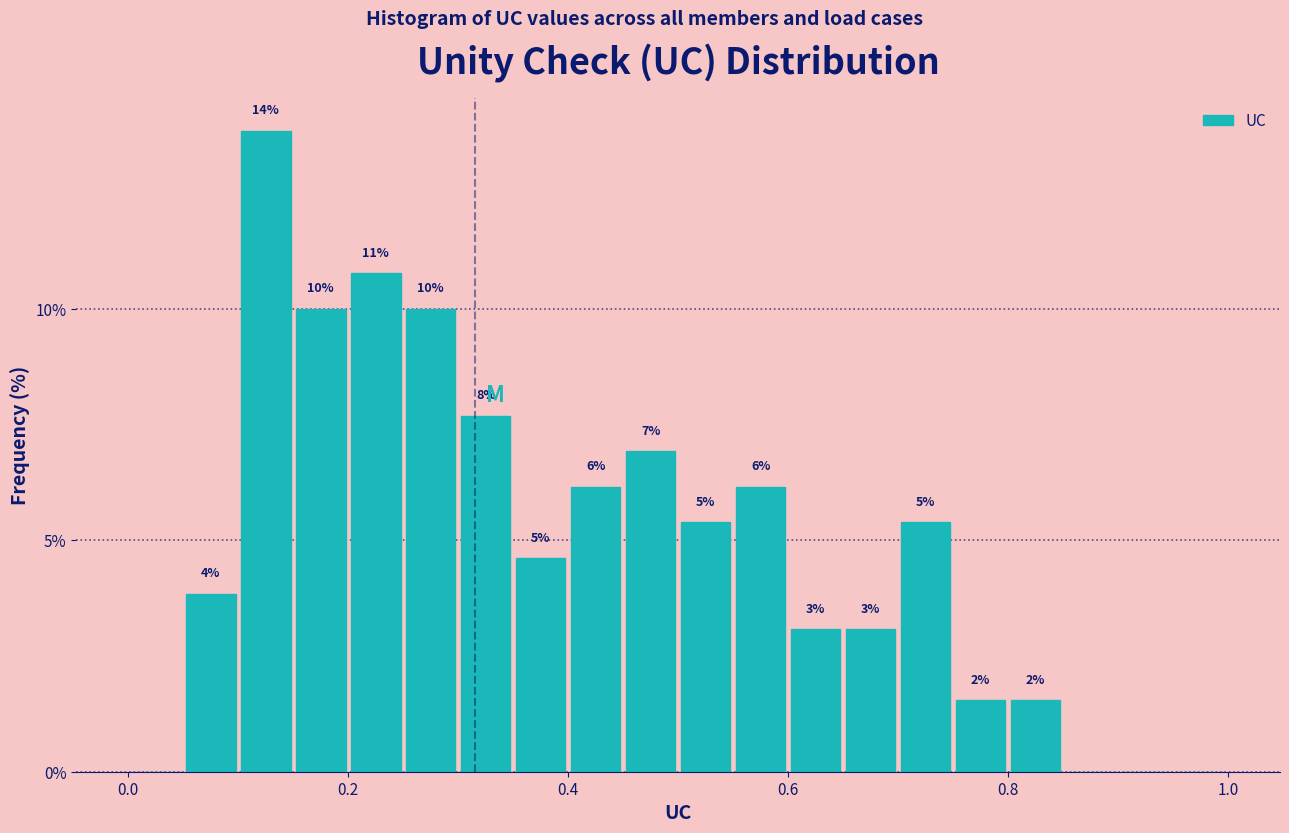

Read against the x-axis, roughly where is the centre of the tallest bar?

0.12